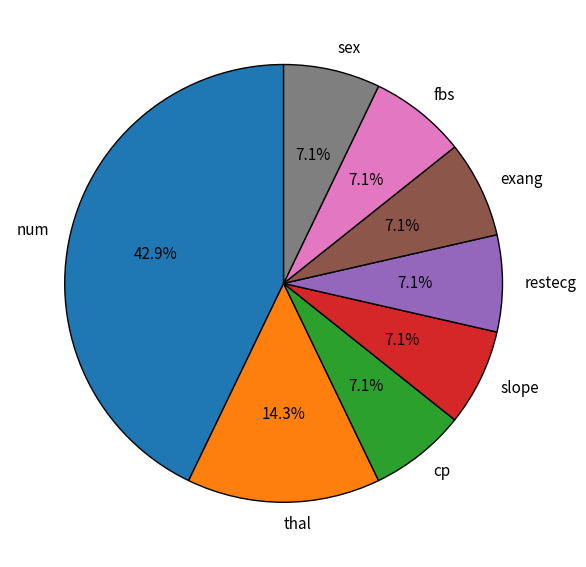

Is the sum of restecg and cp greater than half?

No